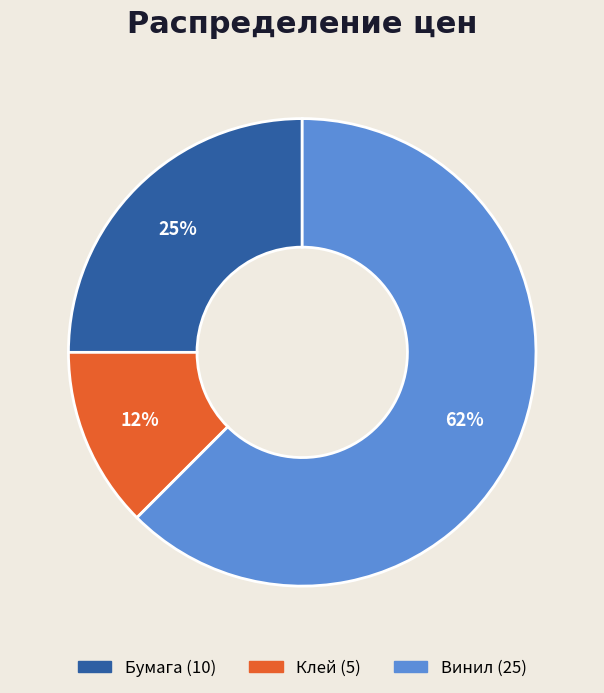

Count the number of slices in the pie.

3